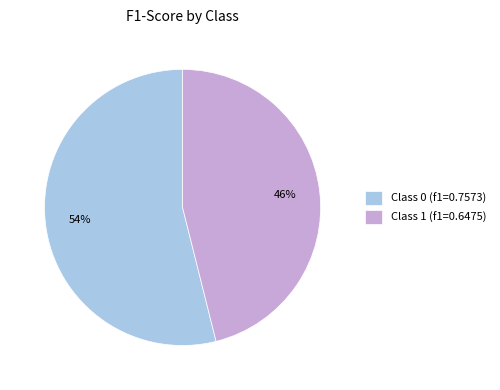

What percentage is the Class 0 (f1=0.7573) slice, to the nearest percent?

54%